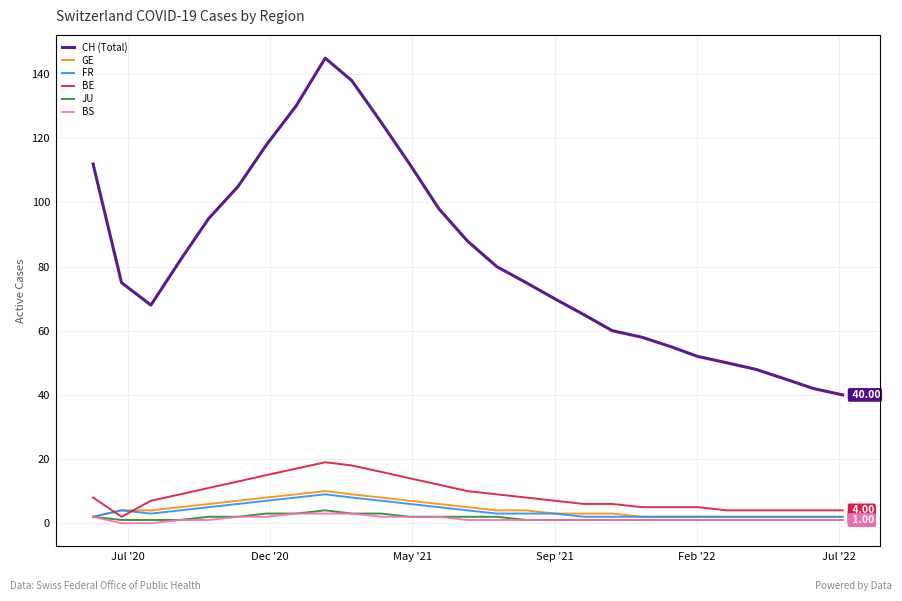

What are all the series names shown in the legend?

CH (Total), GE, FR, BE, JU, BS